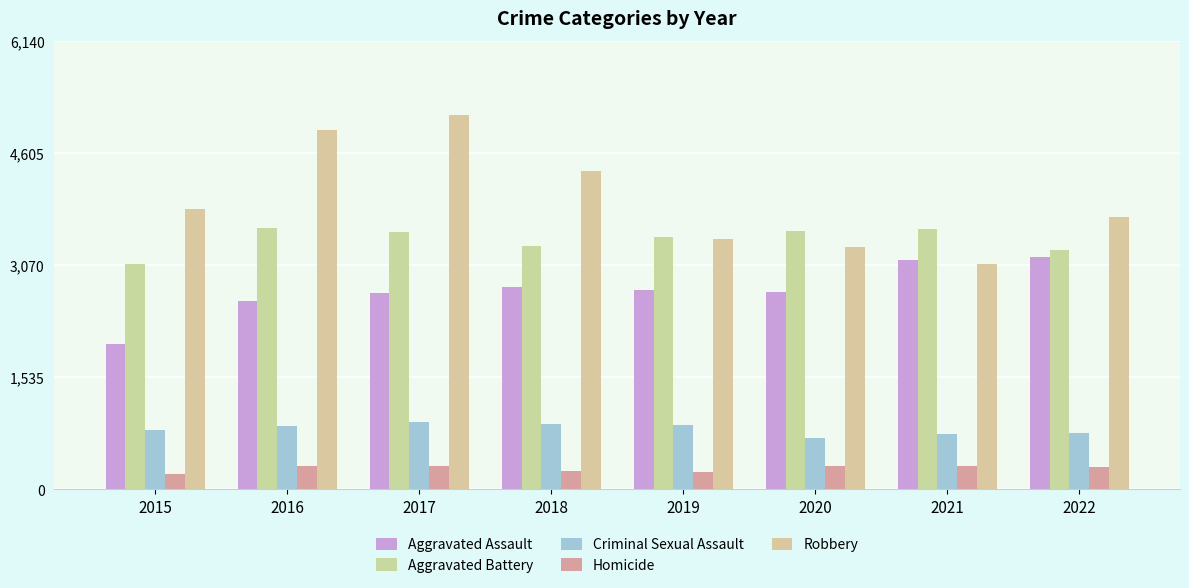

What is the average value of the Criminal Sexual Assault series?

823